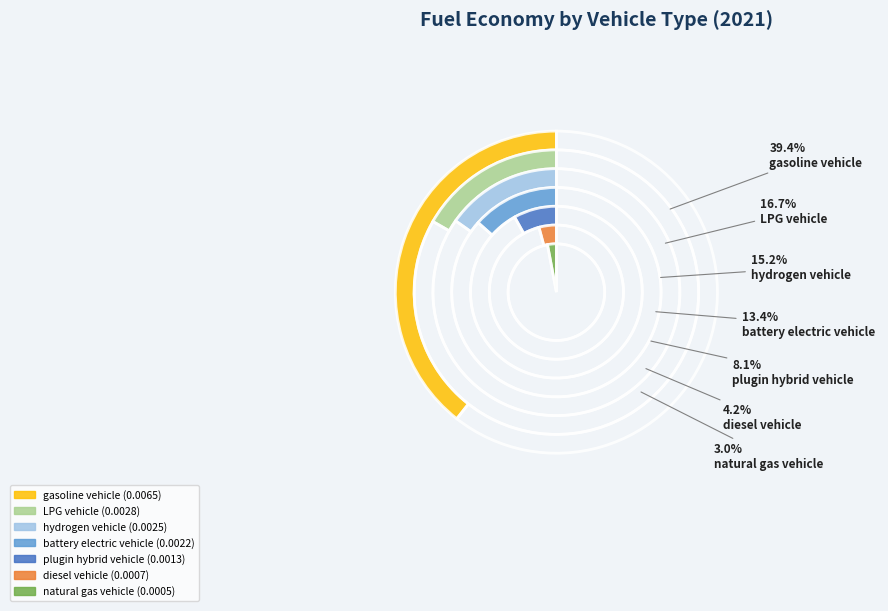

Is it true that diesel vehicle is 4% of the pie?

True